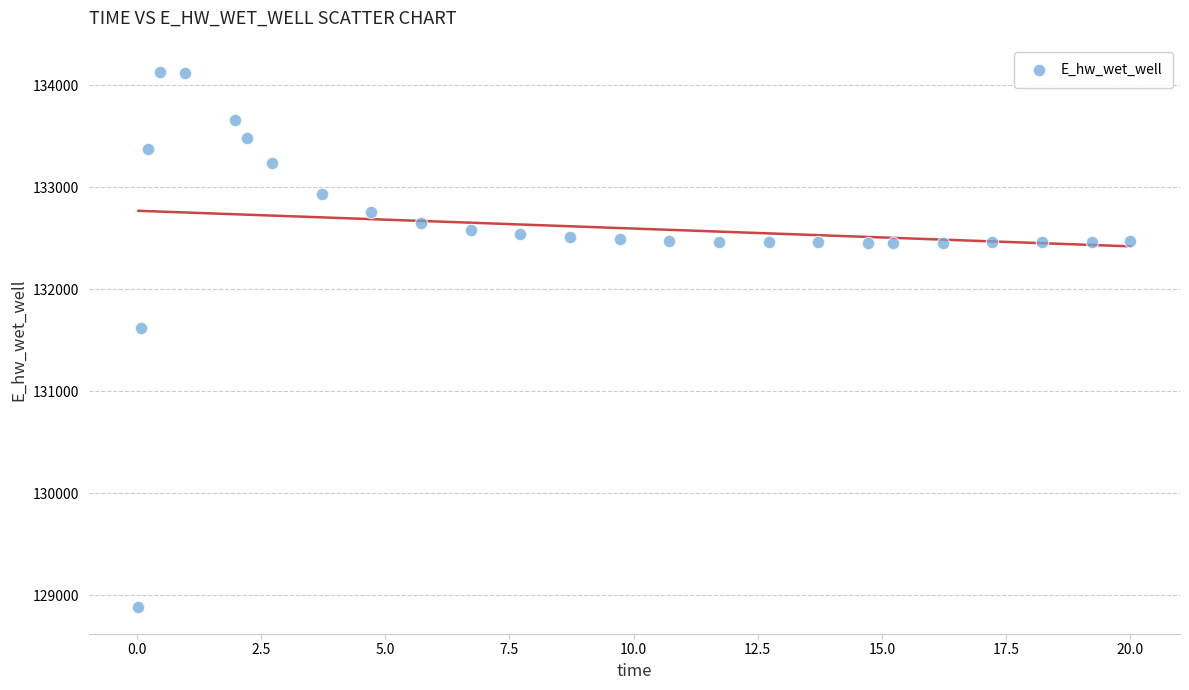

What Y value in the scatter plot is closest to 131510?

131623.8